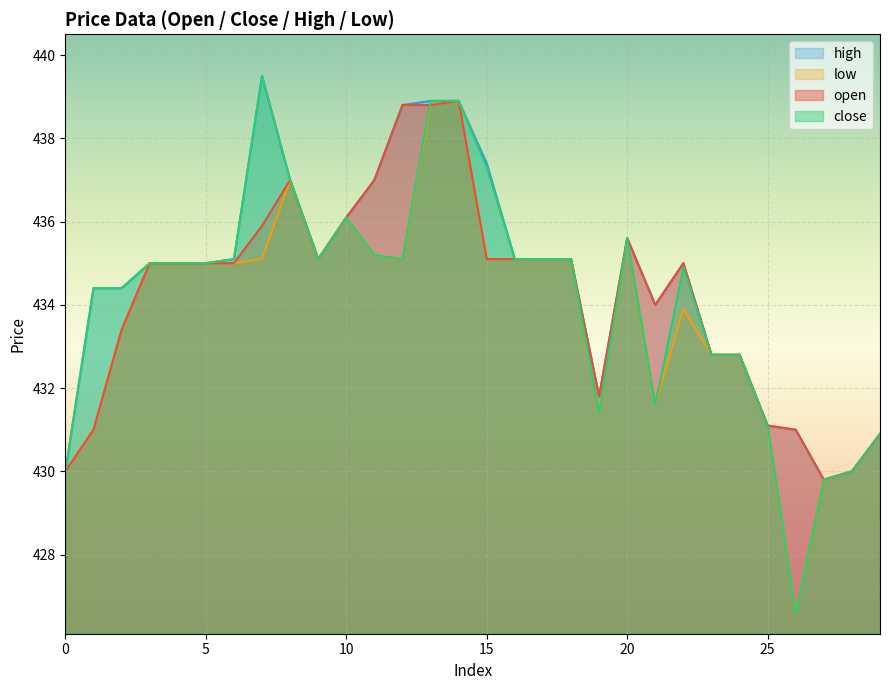

At 17, list the series in order from smallest to largest.

open, close, high, low